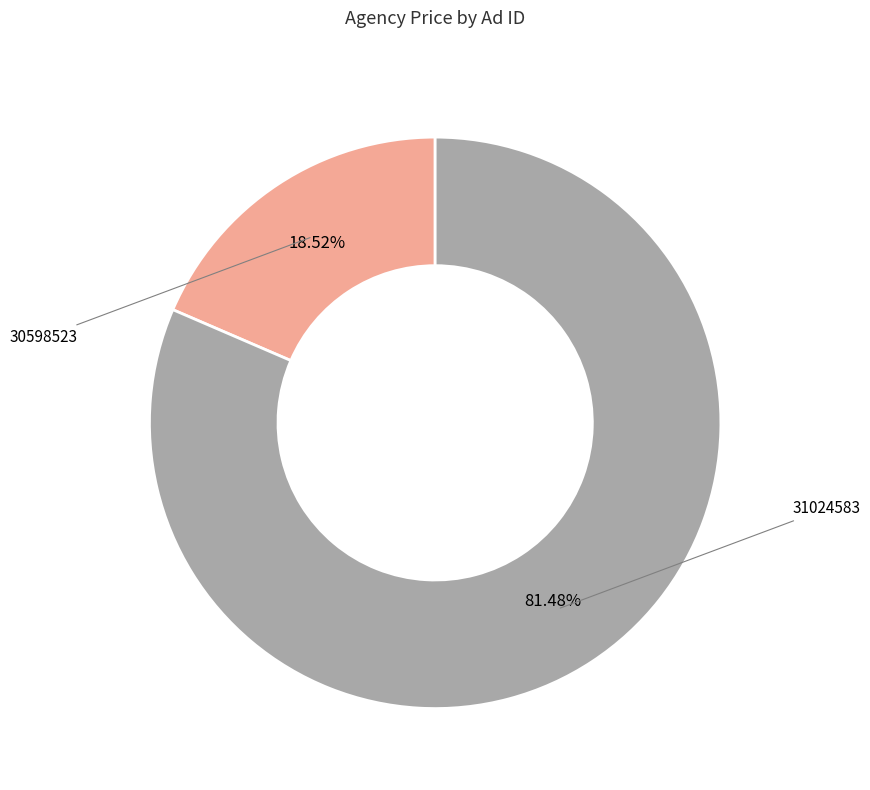

Is there a majority slice in this chart?

Yes